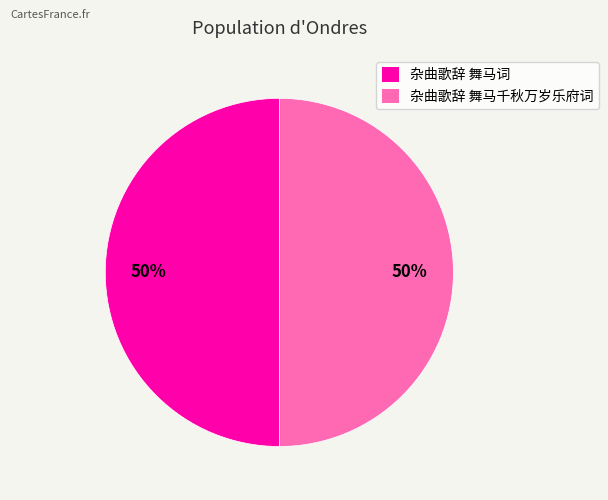

How many slices are in this pie chart?

2